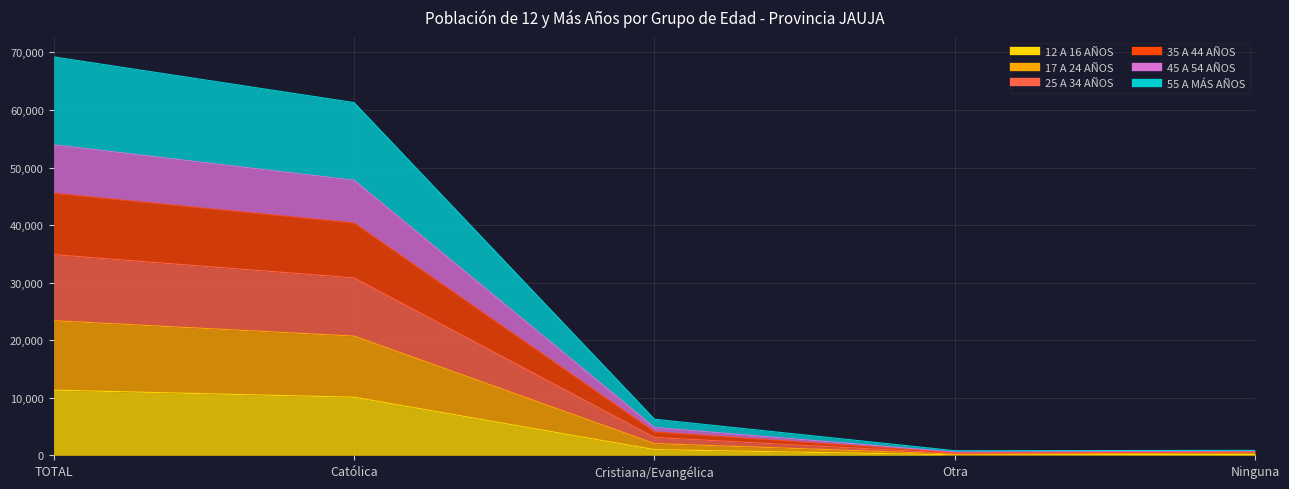

What are all the series names shown in the legend?

12 A 16 AÑOS, 17 A 24 AÑOS, 25 A 34 AÑOS, 35 A 44 AÑOS, 45 A 54 AÑOS, 55 A MÁS AÑOS